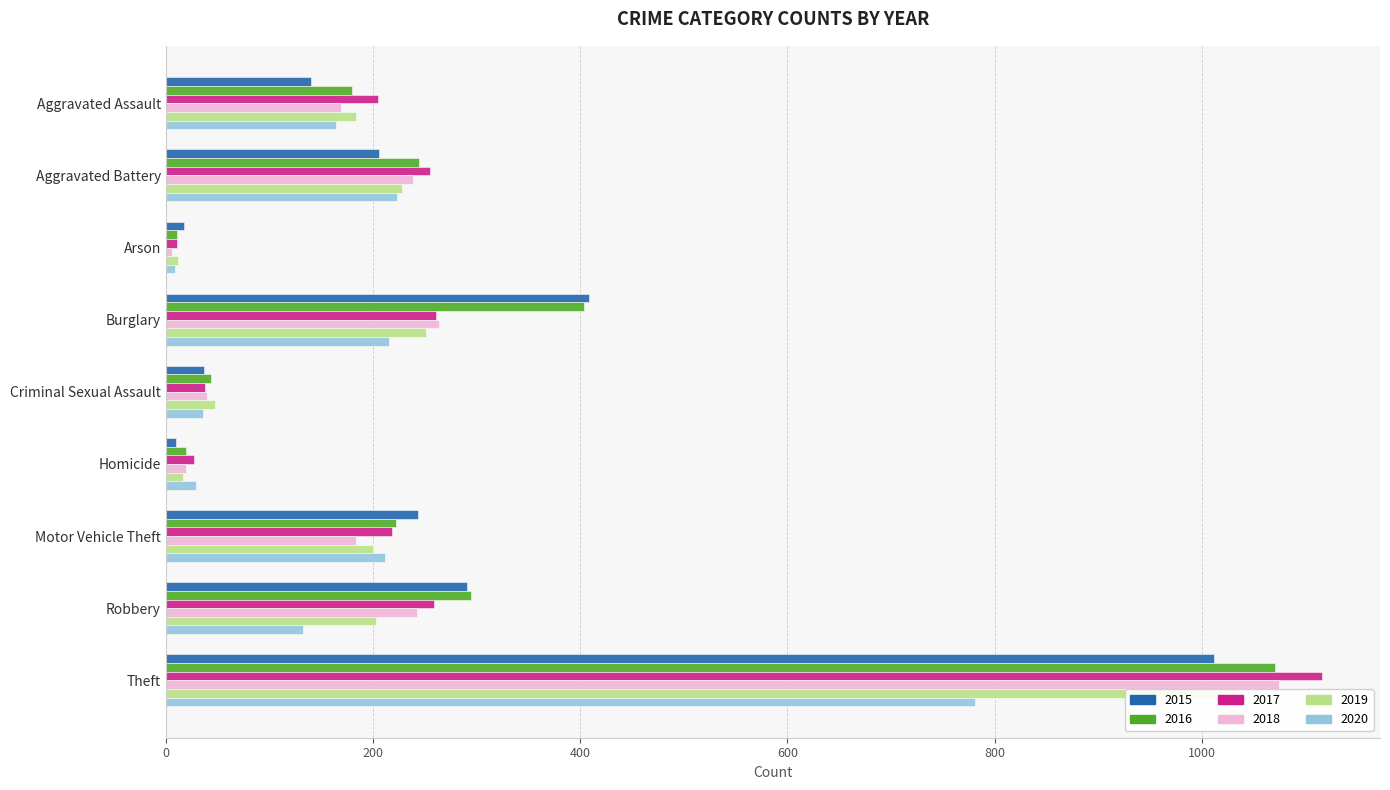

What position from the right is Criminal Sexual Assault?

5